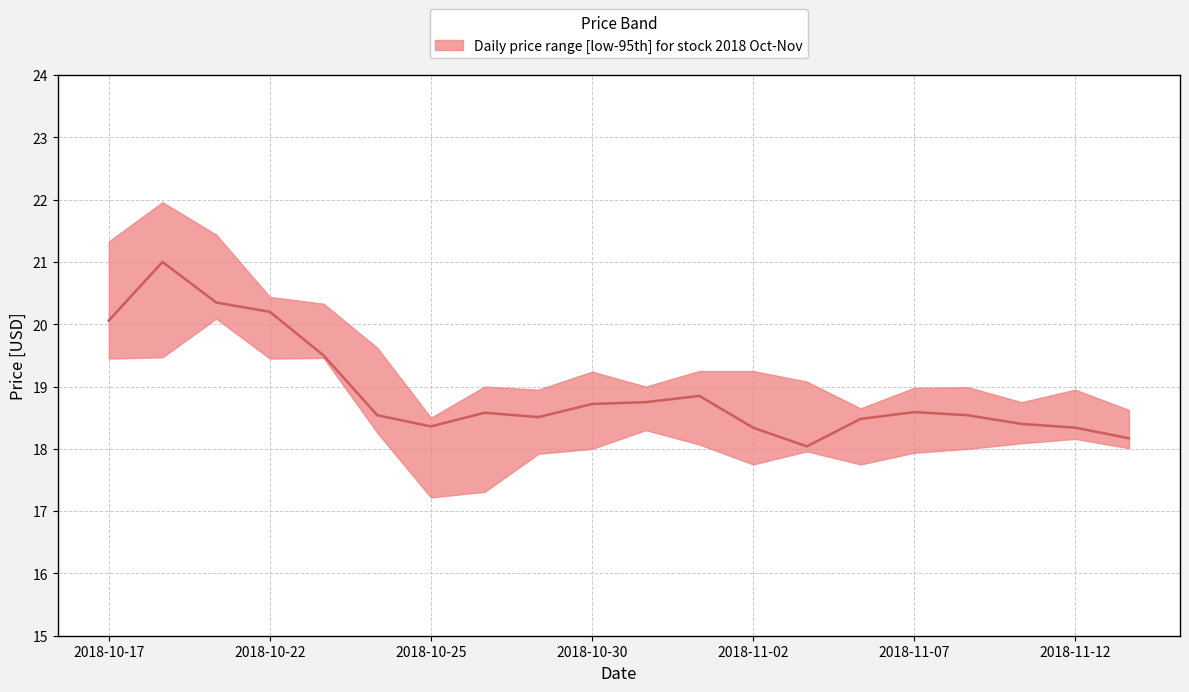

True or false: close and high intersect in this chart.

False